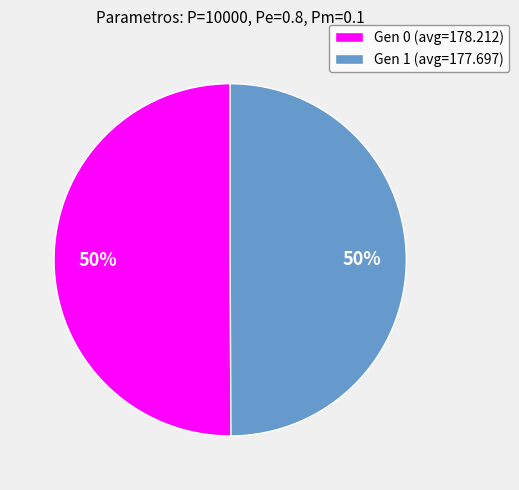

Is the sum of Gen 0 (avg=178.212) and Gen 1 (avg=177.697) greater than half?

Yes